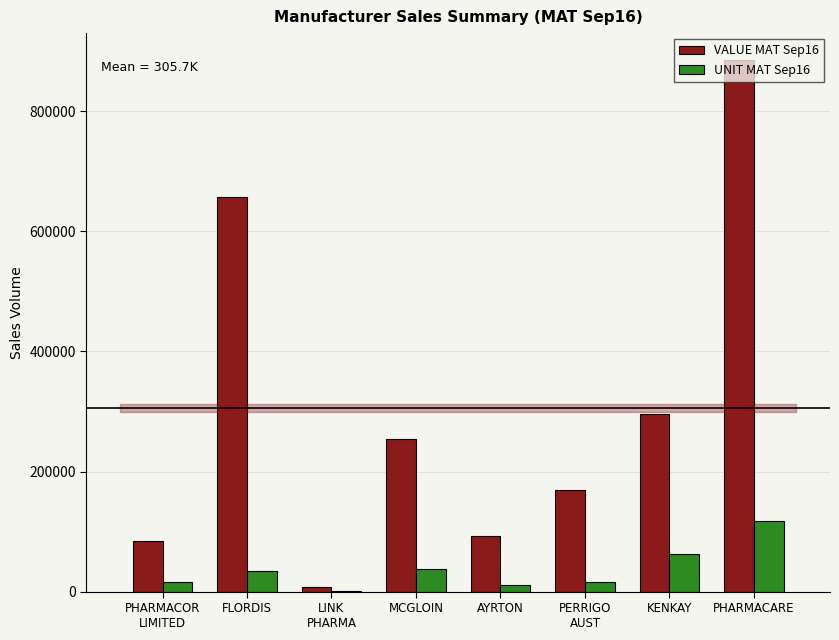

At which label is UNIT MAT Sep16 closest to 59538?

KENKAY